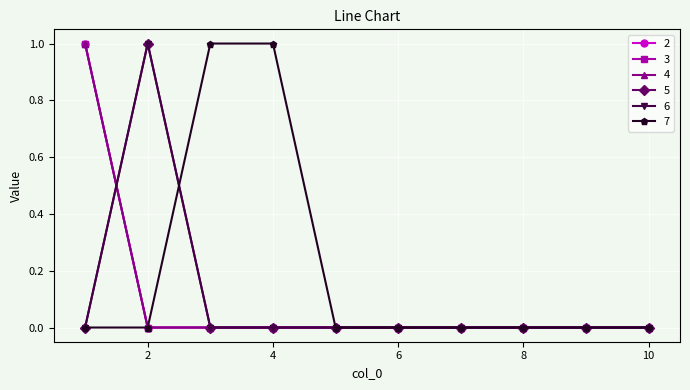

At how many categories does at least one series exceed 0?

4